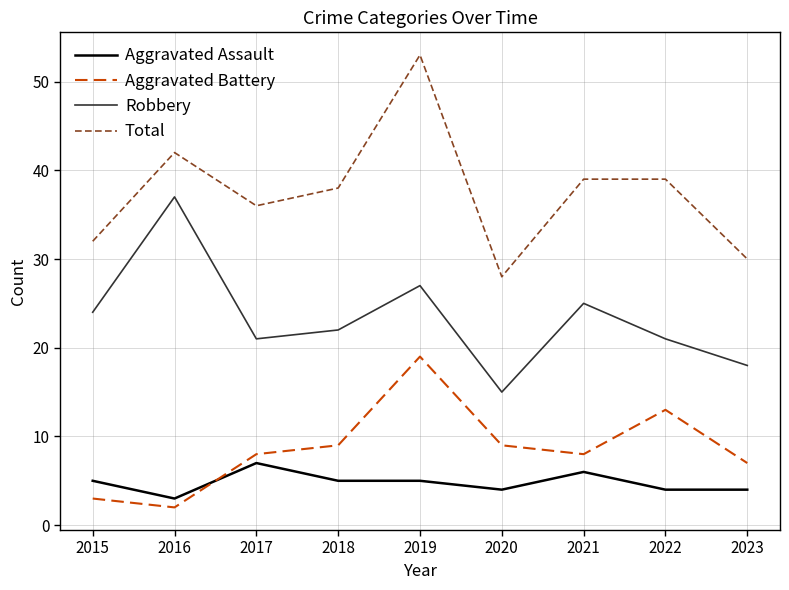

Count the number of data series in this chart.

4